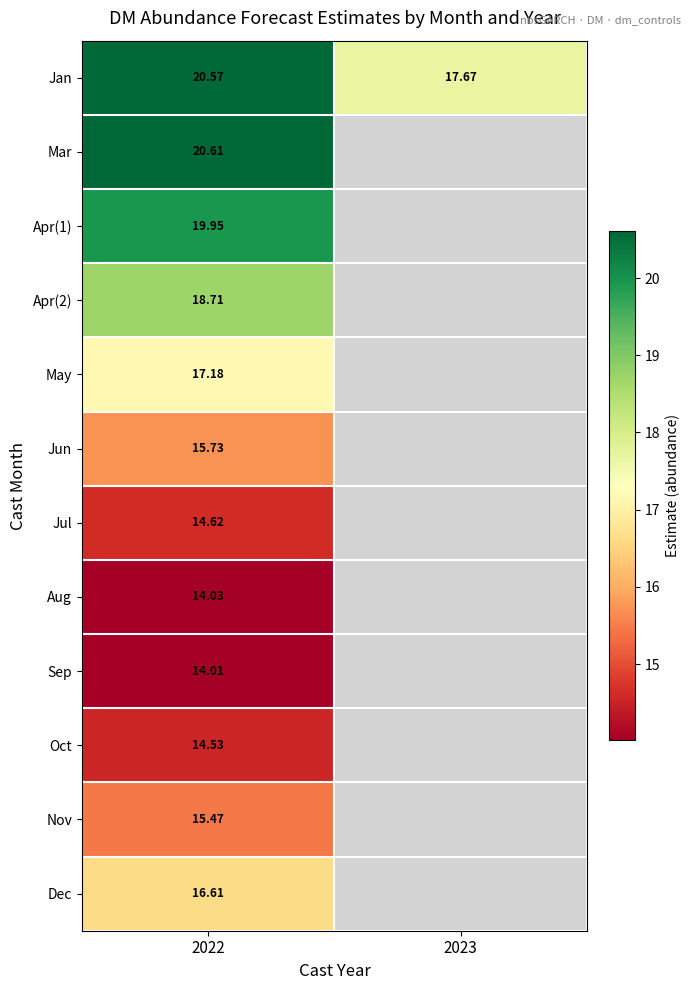

Is it true that May equals 11.8 at 2022?

False